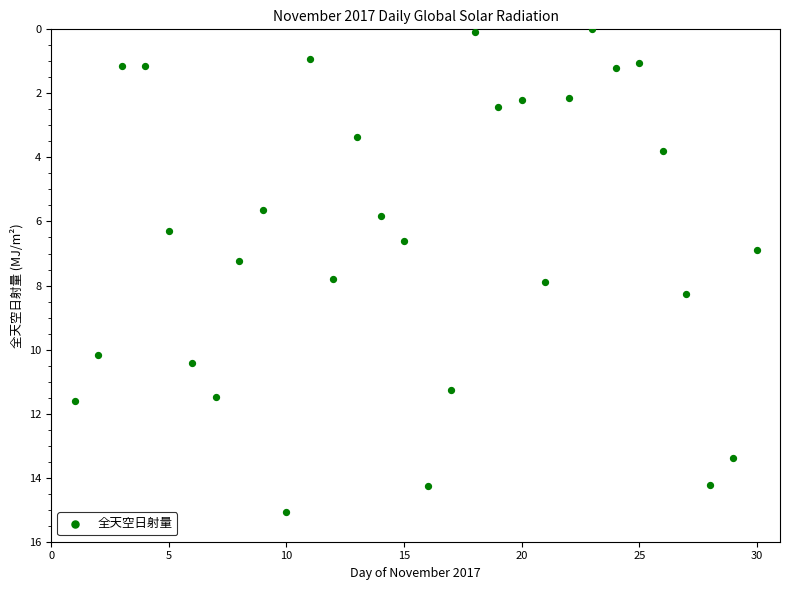

What is the range of Y values (max minus min)?

15.1